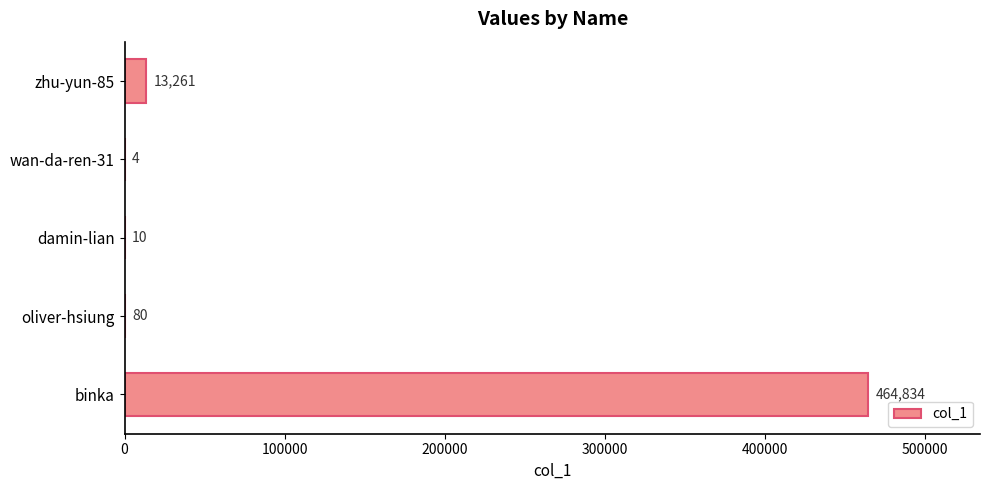

What is the sum of all values?

478189